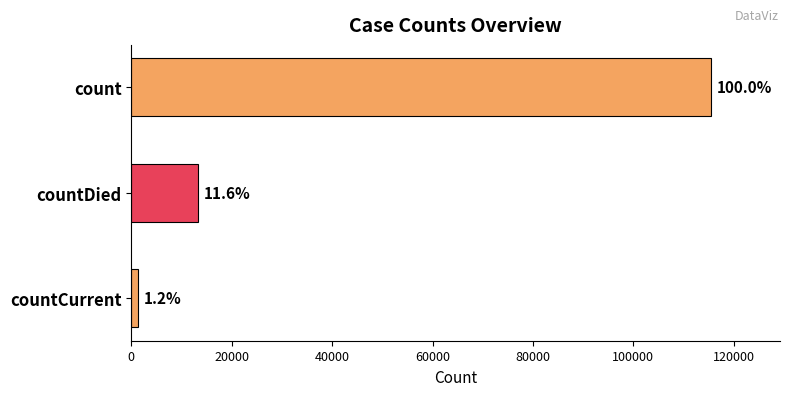

What is the difference between the maximum and second lowest values?

102036